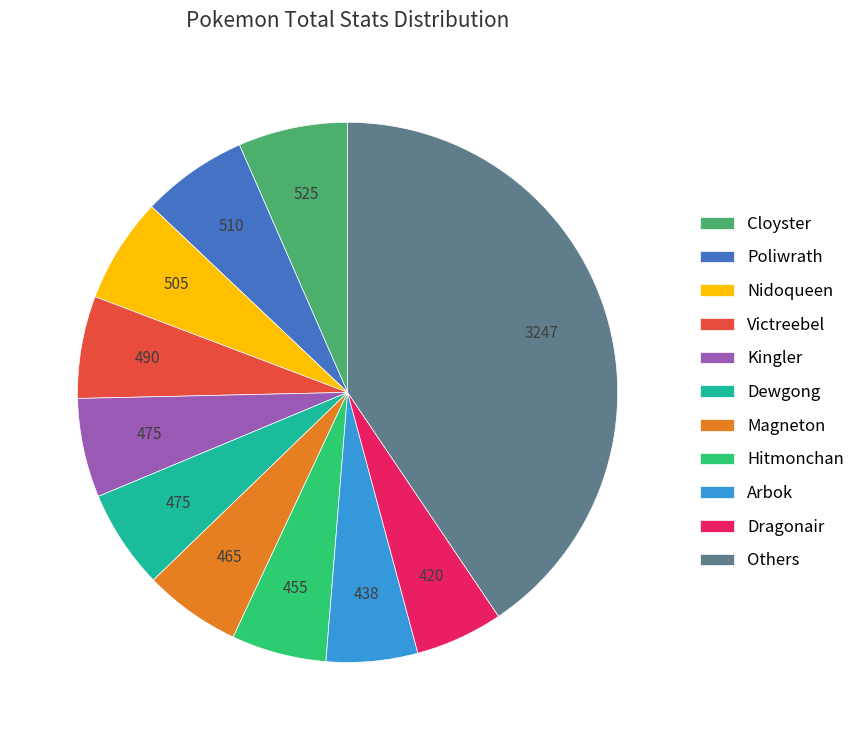

True or false: Victreebel accounts for 15% of the total.

False